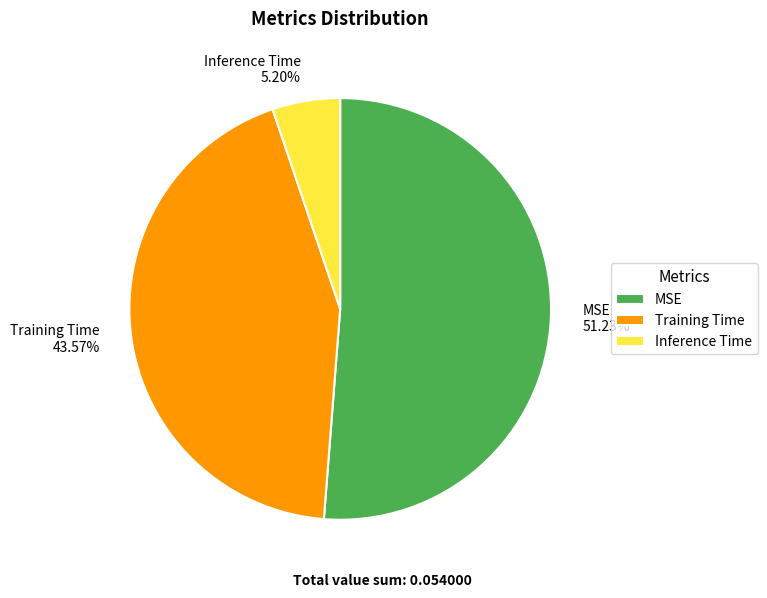

True or false: Training Time accounts for 44% of the total.

True